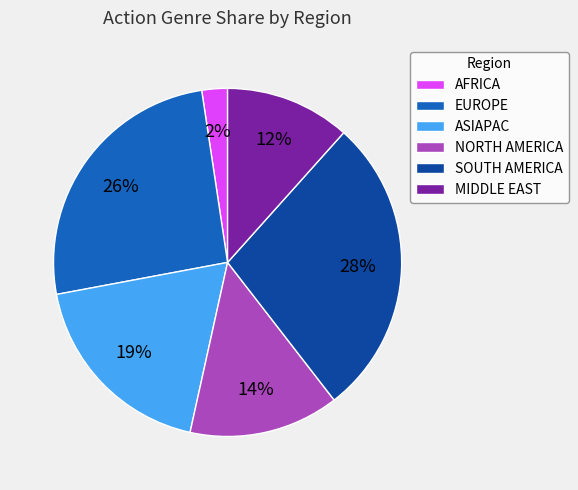

Which slice is the smallest?

AFRICA